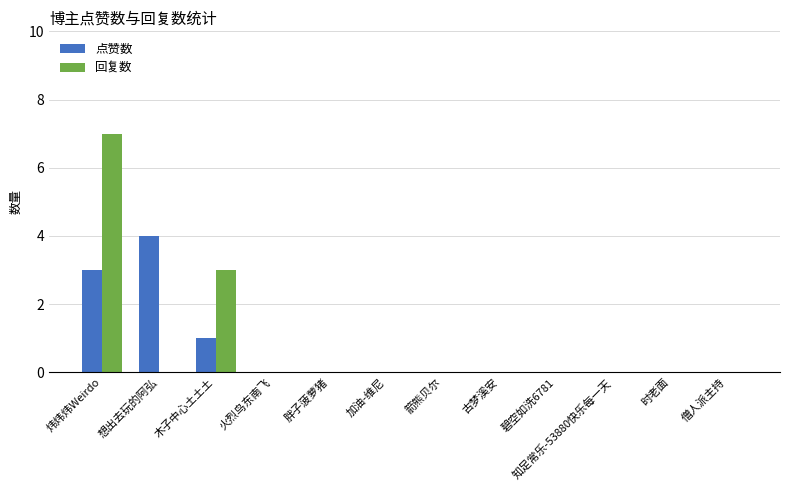

Reading right to left, extract all data points from this chart.

点赞数: 僧人派主持=0	时老面=0	知足常乐-53880快乐每一天=0	碧空如洗6781=0	古梦溪安=0	箭熊贝尔=0	加油-维尼=0	胖子菠萝猪=0	火烈鸟东南飞=0	木子中心土土土=1	想出去玩的阿弘=4	炜炜炜Weirdo=3
回复数: 僧人派主持=0	时老面=0	知足常乐-53880快乐每一天=0	碧空如洗6781=0	古梦溪安=0	箭熊贝尔=0	加油-维尼=0	胖子菠萝猪=0	火烈鸟东南飞=0	木子中心土土土=3	想出去玩的阿弘=0	炜炜炜Weirdo=7